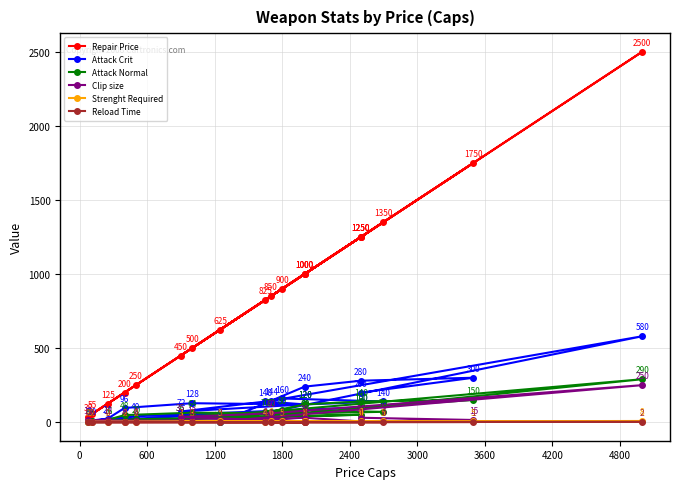

Reading left to right, extract all data points from this chart.

Repair Price: 55	250	1250	38	125	200	500	1000	825	900	1350	1000	450	850	2500	625	1000	1250	1750	1250
Attack Crit: 10	40	100	8	24	96	128	120	140	160	140	120	72	144	580	0	240	280	300	200
Attack Normal: 5	20	50	4	16	48	64	60	70	80	70	60	36	72	290	0	120	140	150	100
Clip size: 4	6	6	12	12	4	12	4	6	8	6	6	35	60	250	5	30	5	15	30
Strenght Required: 2	2	4	2	2	2	3	2	4	5	5	5	3	6	8	5	5	6	5	2
Reload Time: 0	0	1	0	0	0	0	0	1	1	0	1	1	1	2	1	1	1	1	1